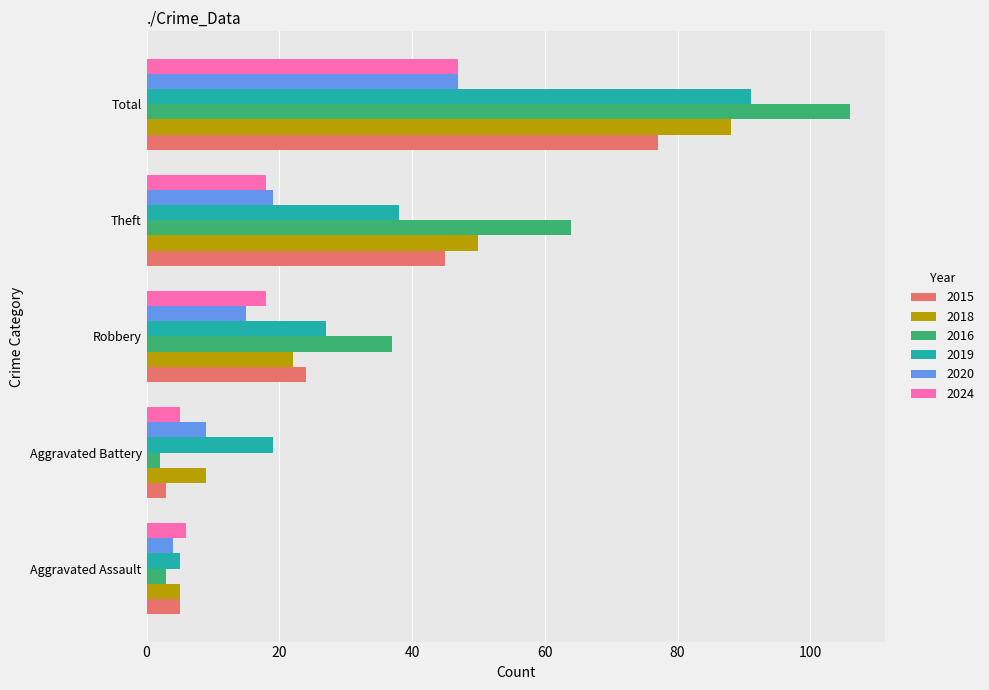

Between Aggravated Assault and Total, which series saw the biggest shift?

2016